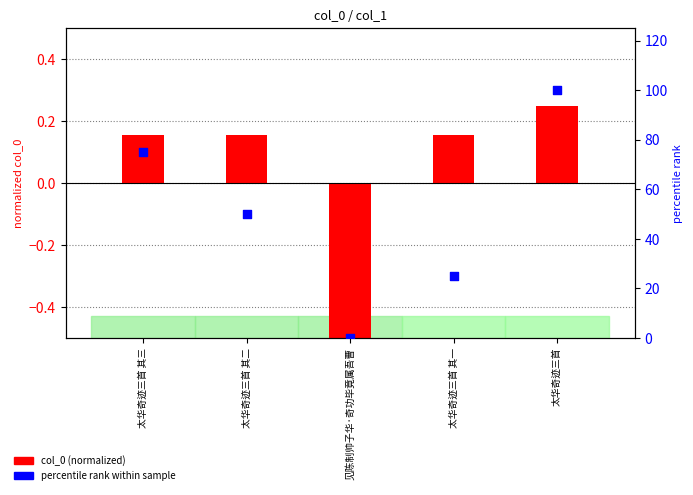

What are all the series names shown in the legend?

col_0 (normalized), percentile rank within sample